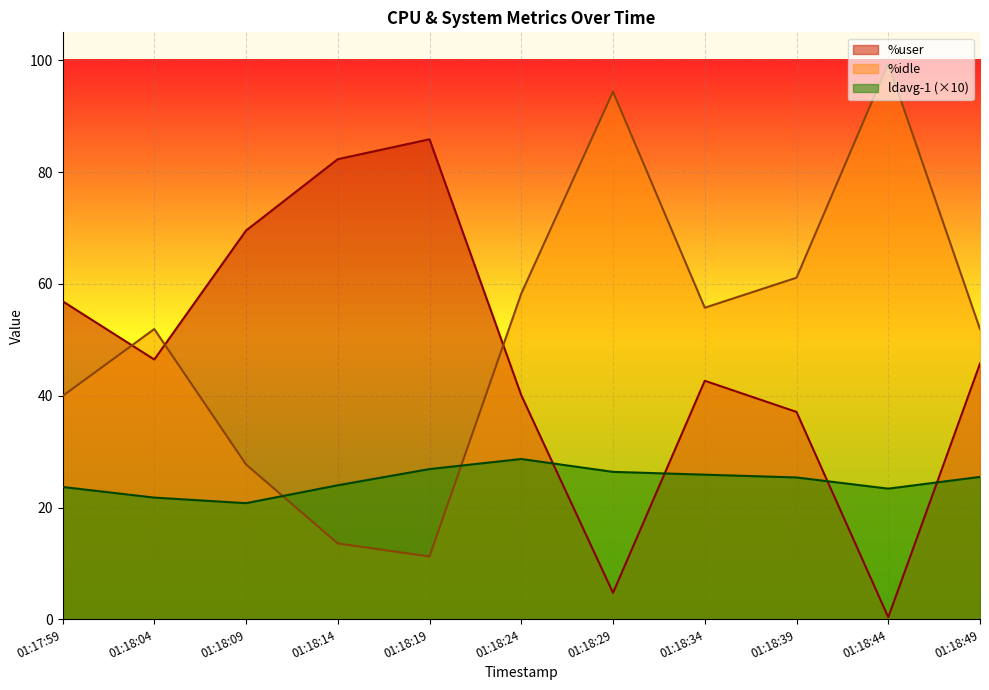

At which category does %user reach its first local valley?

01:18:04